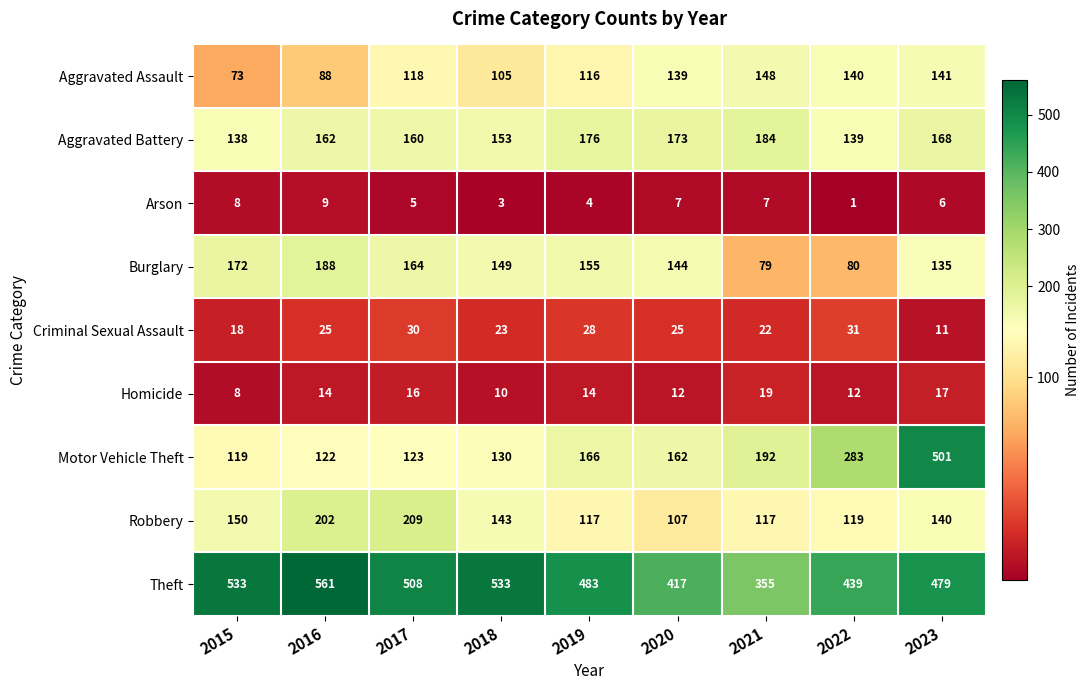

At which label is Motor Vehicle Theft closest to 310?

2022